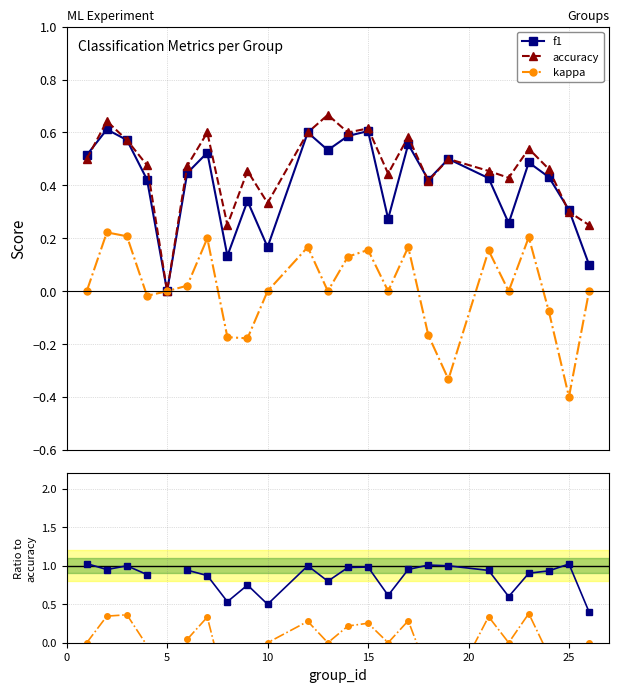

In f1/accuracy, how many points are lower than both neighbors (excluding endpoints)?

6